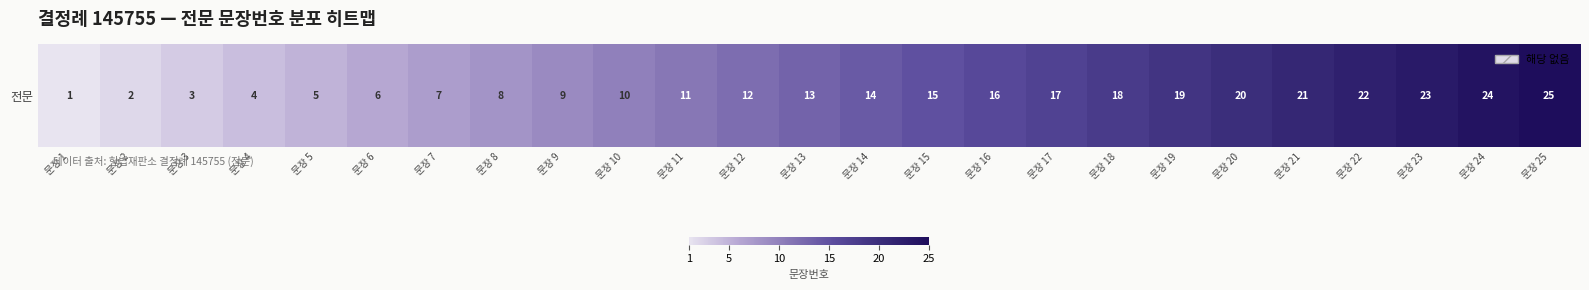

How many data points are less than 13?

12